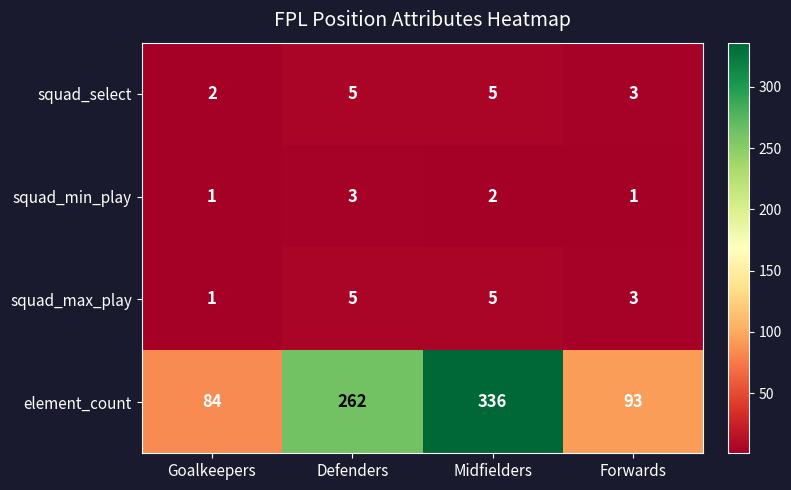

Which category has the lowest value in the squad_max_play series?

Goalkeepers